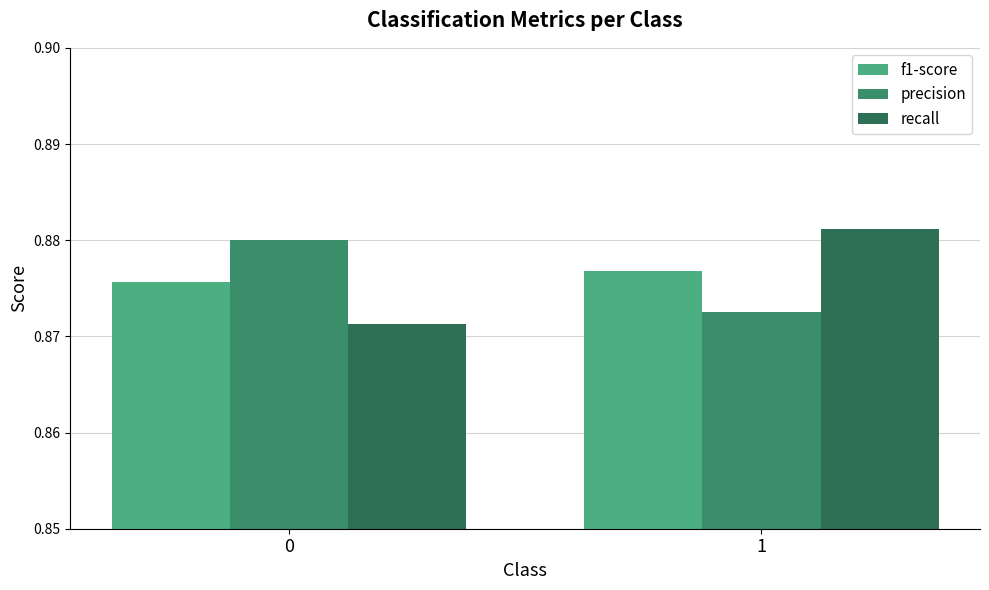

Are the bars horizontal?

No